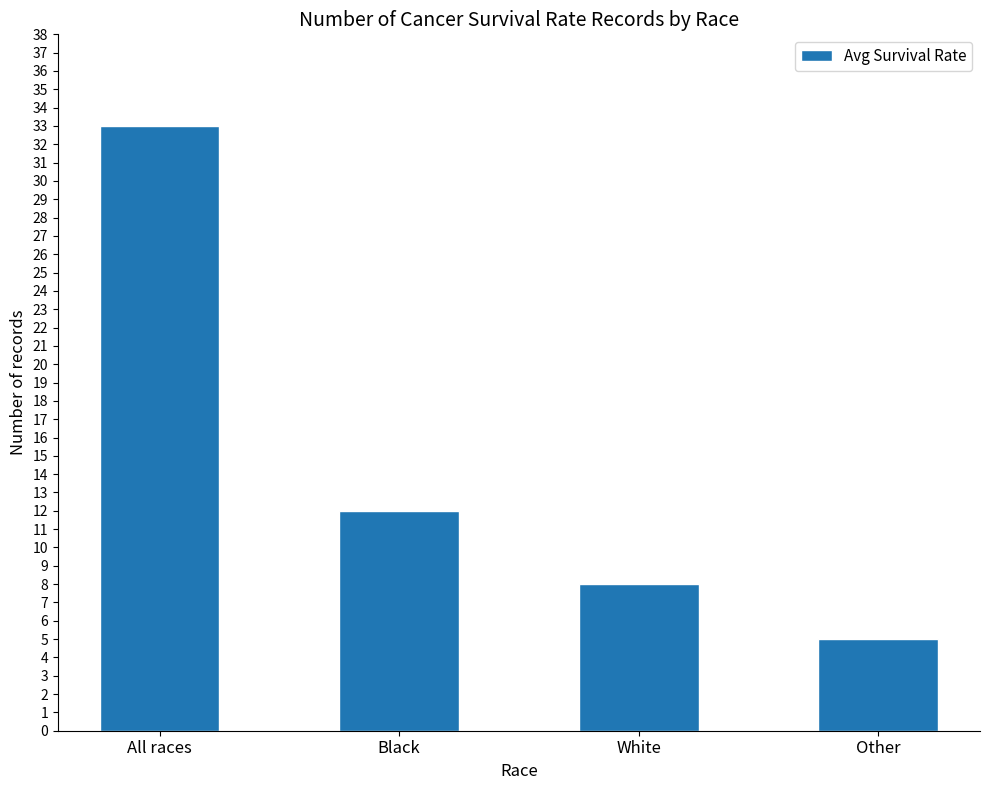

Which label corresponds to the largest value in the chart?

All races